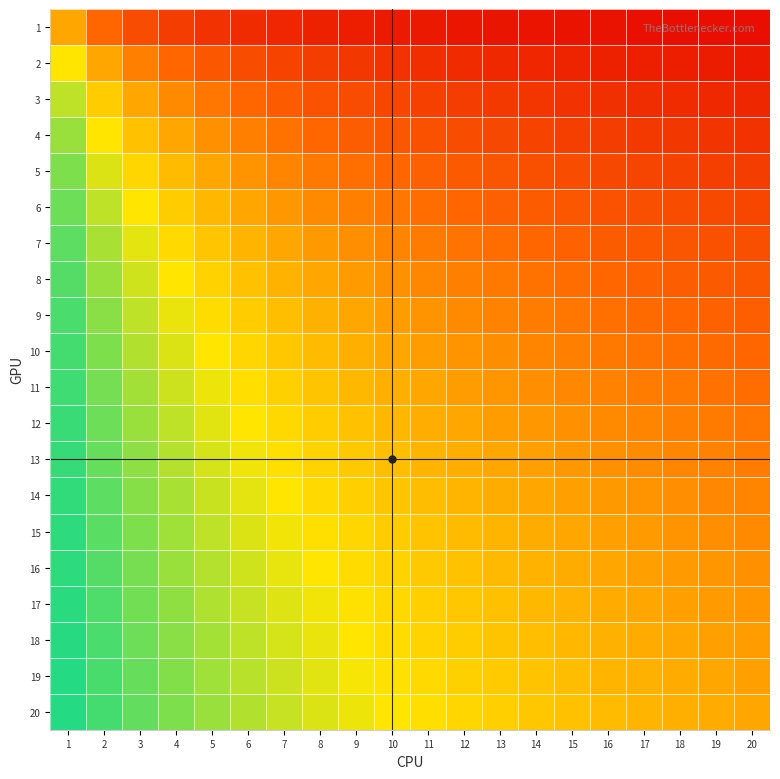

Reading left to right, list all the values displayed in this chart.

1: 1=0.5	2=0.3	3=0.2	4=0.2	5=0.2	6=0.1	7=0.1	8=0.1	9=0.1	10=0.1	11=0.1	12=0.1	13=0.1	14=0.1	15=0.1	16=0.1	17=0.1	18=0.1	19=0.1	20=0.0
2: 1=0.7	2=0.5	3=0.4	4=0.3	5=0.3	6=0.2	7=0.2	8=0.2	9=0.2	10=0.2	11=0.2	12=0.1	13=0.1	14=0.1	15=0.1	16=0.1	17=0.1	18=0.1	19=0.1	20=0.1
3: 1=0.8	2=0.6	3=0.5	4=0.4	5=0.4	6=0.3	7=0.3	8=0.3	9=0.2	10=0.2	11=0.2	12=0.2	13=0.2	14=0.2	15=0.2	16=0.2	17=0.1	18=0.1	19=0.1	20=0.1
4: 1=0.8	2=0.7	3=0.6	4=0.5	5=0.4	6=0.4	7=0.4	8=0.3	9=0.3	10=0.3	11=0.3	12=0.2	13=0.2	14=0.2	15=0.2	16=0.2	17=0.2	18=0.2	19=0.2	20=0.2
5: 1=0.8	2=0.7	3=0.6	4=0.6	5=0.5	6=0.5	7=0.4	8=0.4	9=0.4	10=0.3	11=0.3	12=0.3	13=0.3	14=0.3	15=0.2	16=0.2	17=0.2	18=0.2	19=0.2	20=0.2
6: 1=0.9	2=0.8	3=0.7	4=0.6	5=0.5	6=0.5	7=0.5	8=0.4	9=0.4	10=0.4	11=0.4	12=0.3	13=0.3	14=0.3	15=0.3	16=0.3	17=0.3	18=0.2	19=0.2	20=0.2
7: 1=0.9	2=0.8	3=0.7	4=0.6	5=0.6	6=0.5	7=0.5	8=0.5	9=0.4	10=0.4	11=0.4	12=0.4	13=0.3	14=0.3	15=0.3	16=0.3	17=0.3	18=0.3	19=0.3	20=0.3
8: 1=0.9	2=0.8	3=0.7	4=0.7	5=0.6	6=0.6	7=0.5	8=0.5	9=0.5	10=0.4	11=0.4	12=0.4	13=0.4	14=0.4	15=0.3	16=0.3	17=0.3	18=0.3	19=0.3	20=0.3
9: 1=0.9	2=0.8	3=0.8	4=0.7	5=0.6	6=0.6	7=0.6	8=0.5	9=0.5	10=0.5	11=0.5	12=0.4	13=0.4	14=0.4	15=0.4	16=0.4	17=0.3	18=0.3	19=0.3	20=0.3
10: 1=0.9	2=0.8	3=0.8	4=0.7	5=0.7	6=0.6	7=0.6	8=0.6	9=0.5	10=0.5	11=0.5	12=0.5	13=0.4	14=0.4	15=0.4	16=0.4	17=0.4	18=0.4	19=0.3	20=0.3
11: 1=0.9	2=0.8	3=0.8	4=0.7	5=0.7	6=0.6	7=0.6	8=0.6	9=0.6	10=0.5	11=0.5	12=0.5	13=0.5	14=0.4	15=0.4	16=0.4	17=0.4	18=0.4	19=0.4	20=0.4
12: 1=0.9	2=0.9	3=0.8	4=0.8	5=0.7	6=0.7	7=0.6	8=0.6	9=0.6	10=0.5	11=0.5	12=0.5	13=0.5	14=0.5	15=0.4	16=0.4	17=0.4	18=0.4	19=0.4	20=0.4
13: 1=0.9	2=0.9	3=0.8	4=0.8	5=0.7	6=0.7	7=0.7	8=0.6	9=0.6	10=0.6	11=0.5	12=0.5	13=0.5	14=0.5	15=0.5	16=0.4	17=0.4	18=0.4	19=0.4	20=0.4
14: 1=0.9	2=0.9	3=0.8	4=0.8	5=0.7	6=0.7	7=0.7	8=0.6	9=0.6	10=0.6	11=0.6	12=0.5	13=0.5	14=0.5	15=0.5	16=0.5	17=0.5	18=0.4	19=0.4	20=0.4
15: 1=0.9	2=0.9	3=0.8	4=0.8	5=0.8	6=0.7	7=0.7	8=0.7	9=0.6	10=0.6	11=0.6	12=0.6	13=0.5	14=0.5	15=0.5	16=0.5	17=0.5	18=0.5	19=0.4	20=0.4
16: 1=0.9	2=0.9	3=0.8	4=0.8	5=0.8	6=0.7	7=0.7	8=0.7	9=0.6	10=0.6	11=0.6	12=0.6	13=0.6	14=0.5	15=0.5	16=0.5	17=0.5	18=0.5	19=0.5	20=0.4
17: 1=0.9	2=0.9	3=0.8	4=0.8	5=0.8	6=0.7	7=0.7	8=0.7	9=0.7	10=0.6	11=0.6	12=0.6	13=0.6	14=0.5	15=0.5	16=0.5	17=0.5	18=0.5	19=0.5	20=0.5
18: 1=0.9	2=0.9	3=0.9	4=0.8	5=0.8	6=0.8	7=0.7	8=0.7	9=0.7	10=0.6	11=0.6	12=0.6	13=0.6	14=0.6	15=0.5	16=0.5	17=0.5	18=0.5	19=0.5	20=0.5
19: 1=0.9	2=0.9	3=0.9	4=0.8	5=0.8	6=0.8	7=0.7	8=0.7	9=0.7	10=0.7	11=0.6	12=0.6	13=0.6	14=0.6	15=0.6	16=0.5	17=0.5	18=0.5	19=0.5	20=0.5
20: 1=1.0	2=0.9	3=0.9	4=0.8	5=0.8	6=0.8	7=0.7	8=0.7	9=0.7	10=0.7	11=0.6	12=0.6	13=0.6	14=0.6	15=0.6	16=0.6	17=0.5	18=0.5	19=0.5	20=0.5